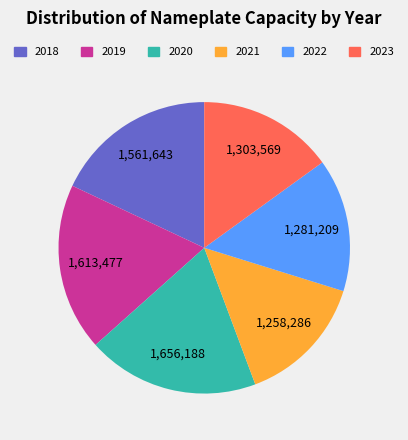

Is there a majority slice in this chart?

No